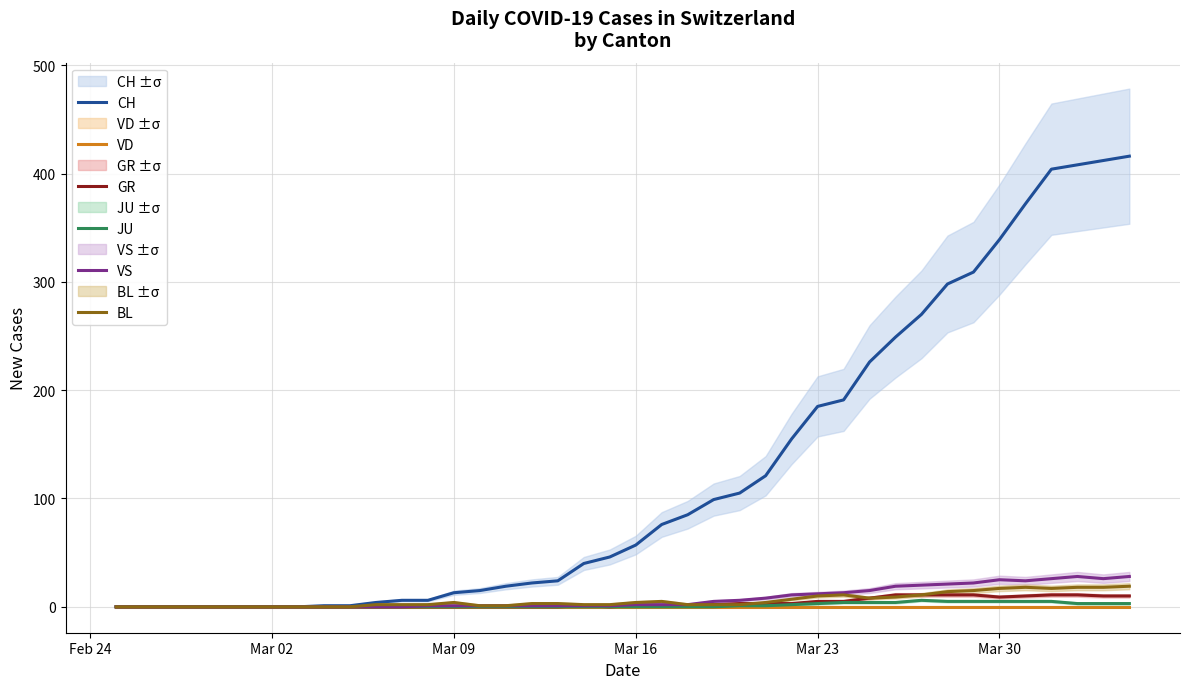

List the series in order of their peak value, highest first.

CH, VS, BL, GR, JU, VD